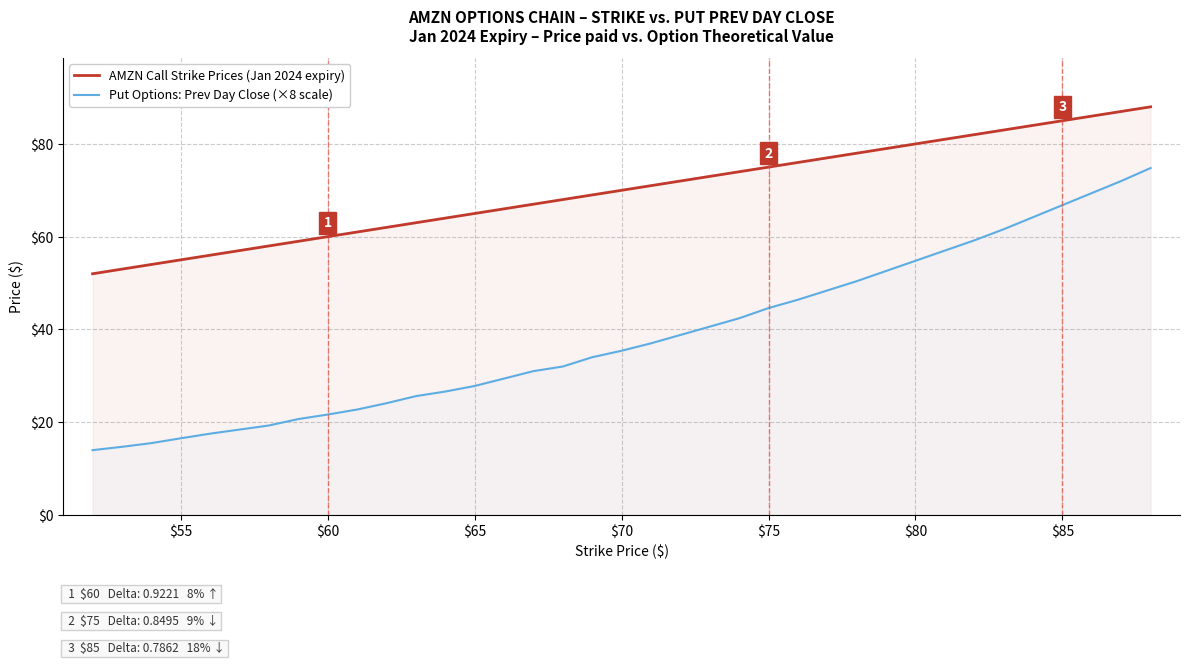

Which series has the largest range (max minus min)?

Put Options: Prev Day Close (×8 scale)